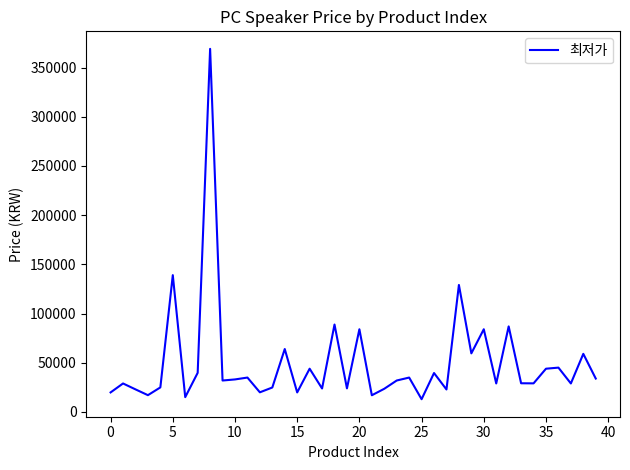

What is the maximum value shown in the chart?

369000